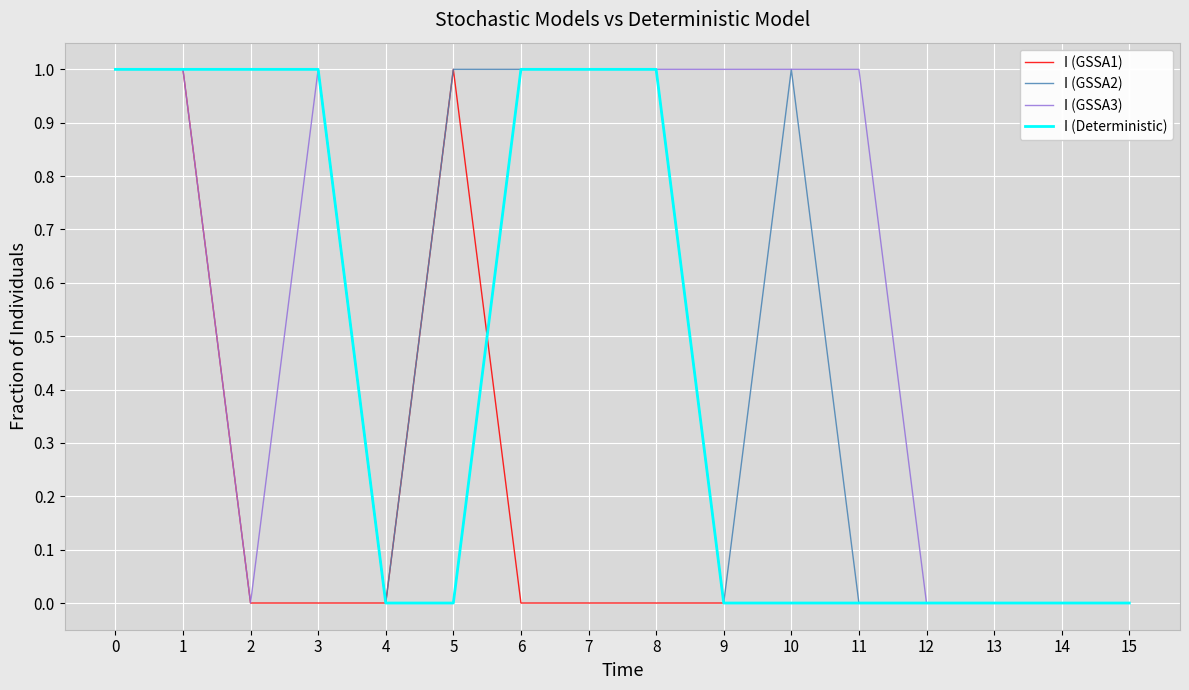

The value of I (GSSA2) at 2 is 1. True or false?

True